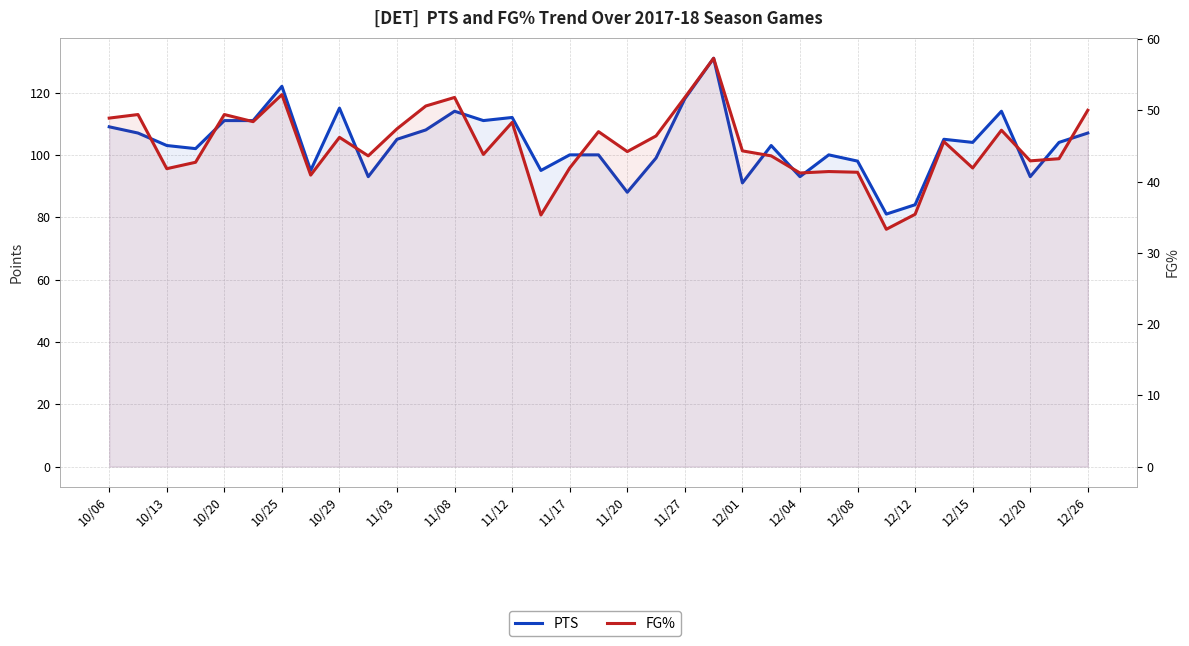

The FG% series shows 50.0 at 12/26. True or false?

True